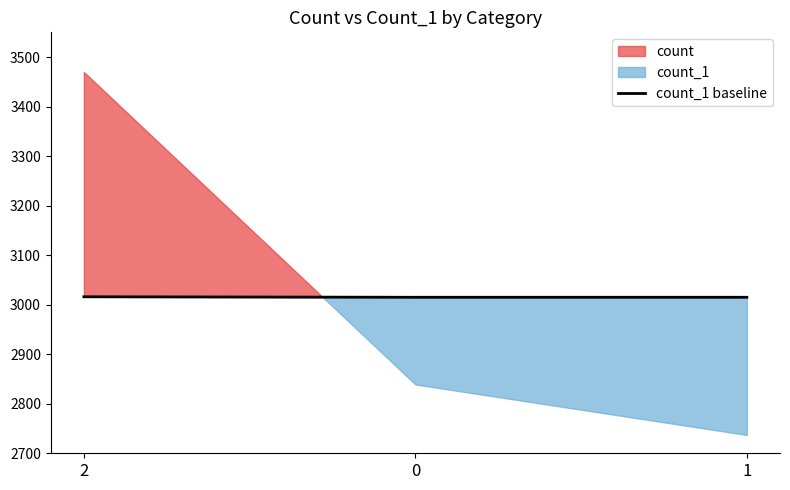

What is the highest value of the count_1 baseline series?

3016